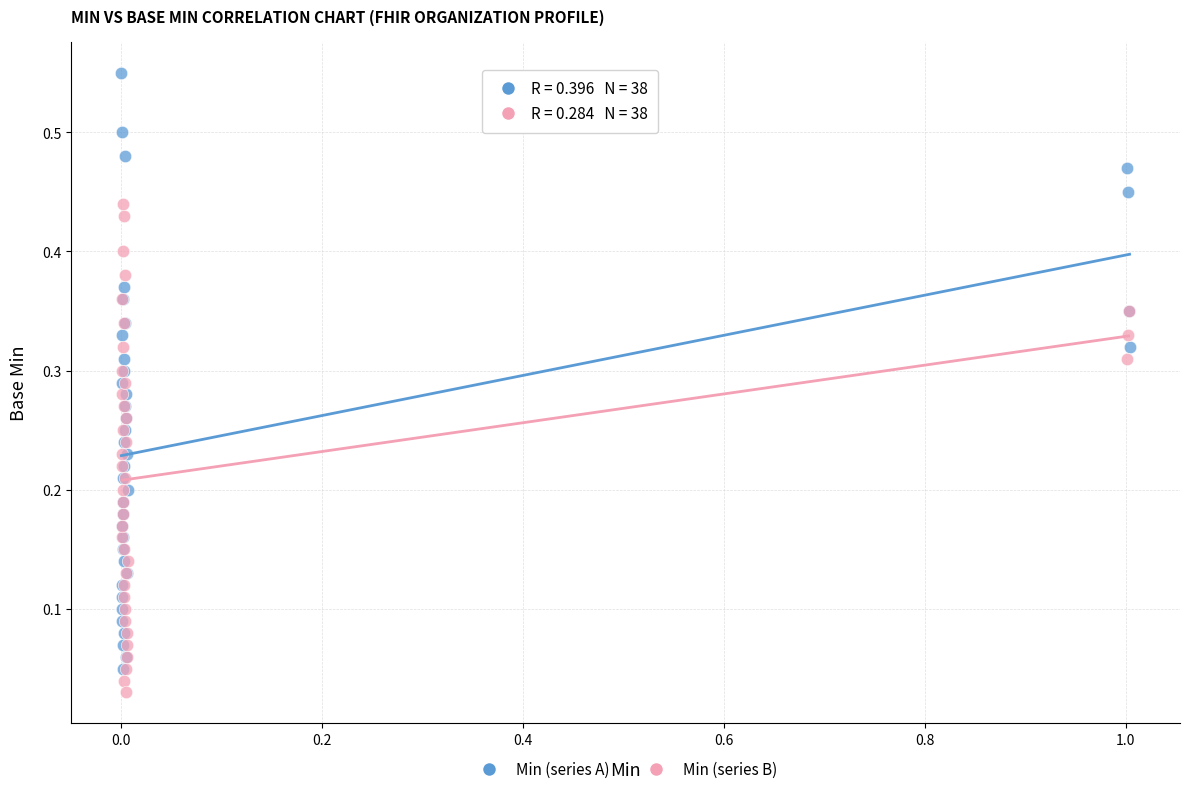

Which series has the widest spread of Y values?

Min (series A)